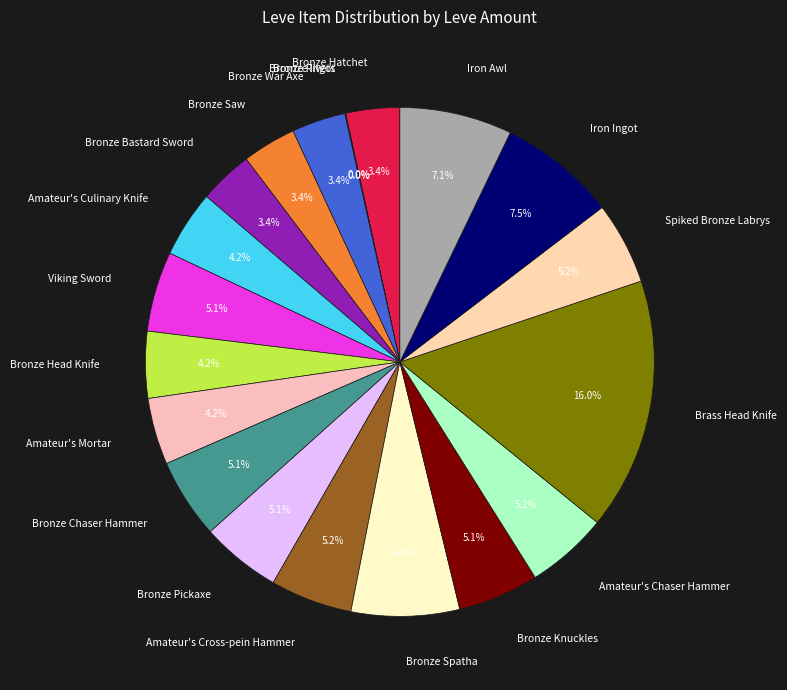

What is the total percentage of Bronze Pickaxe and Iron Ingot?

12.6%